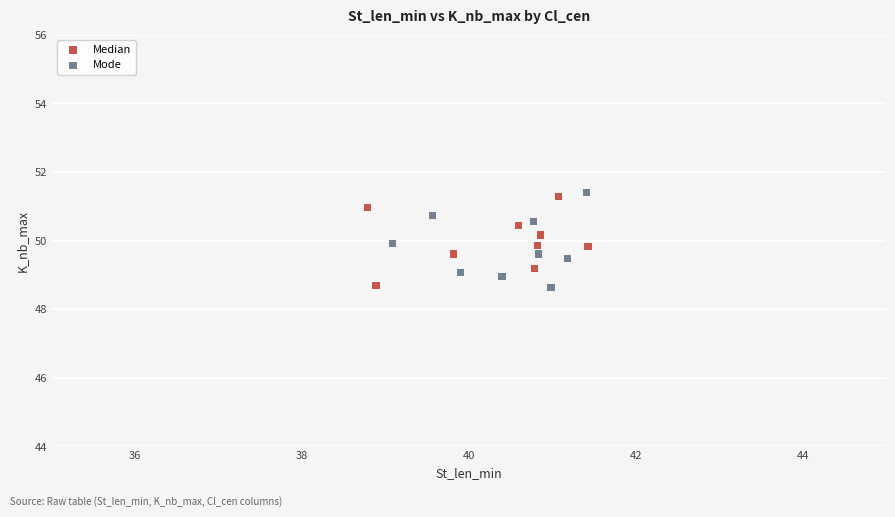

Which series contains the highest Y value?

Mode